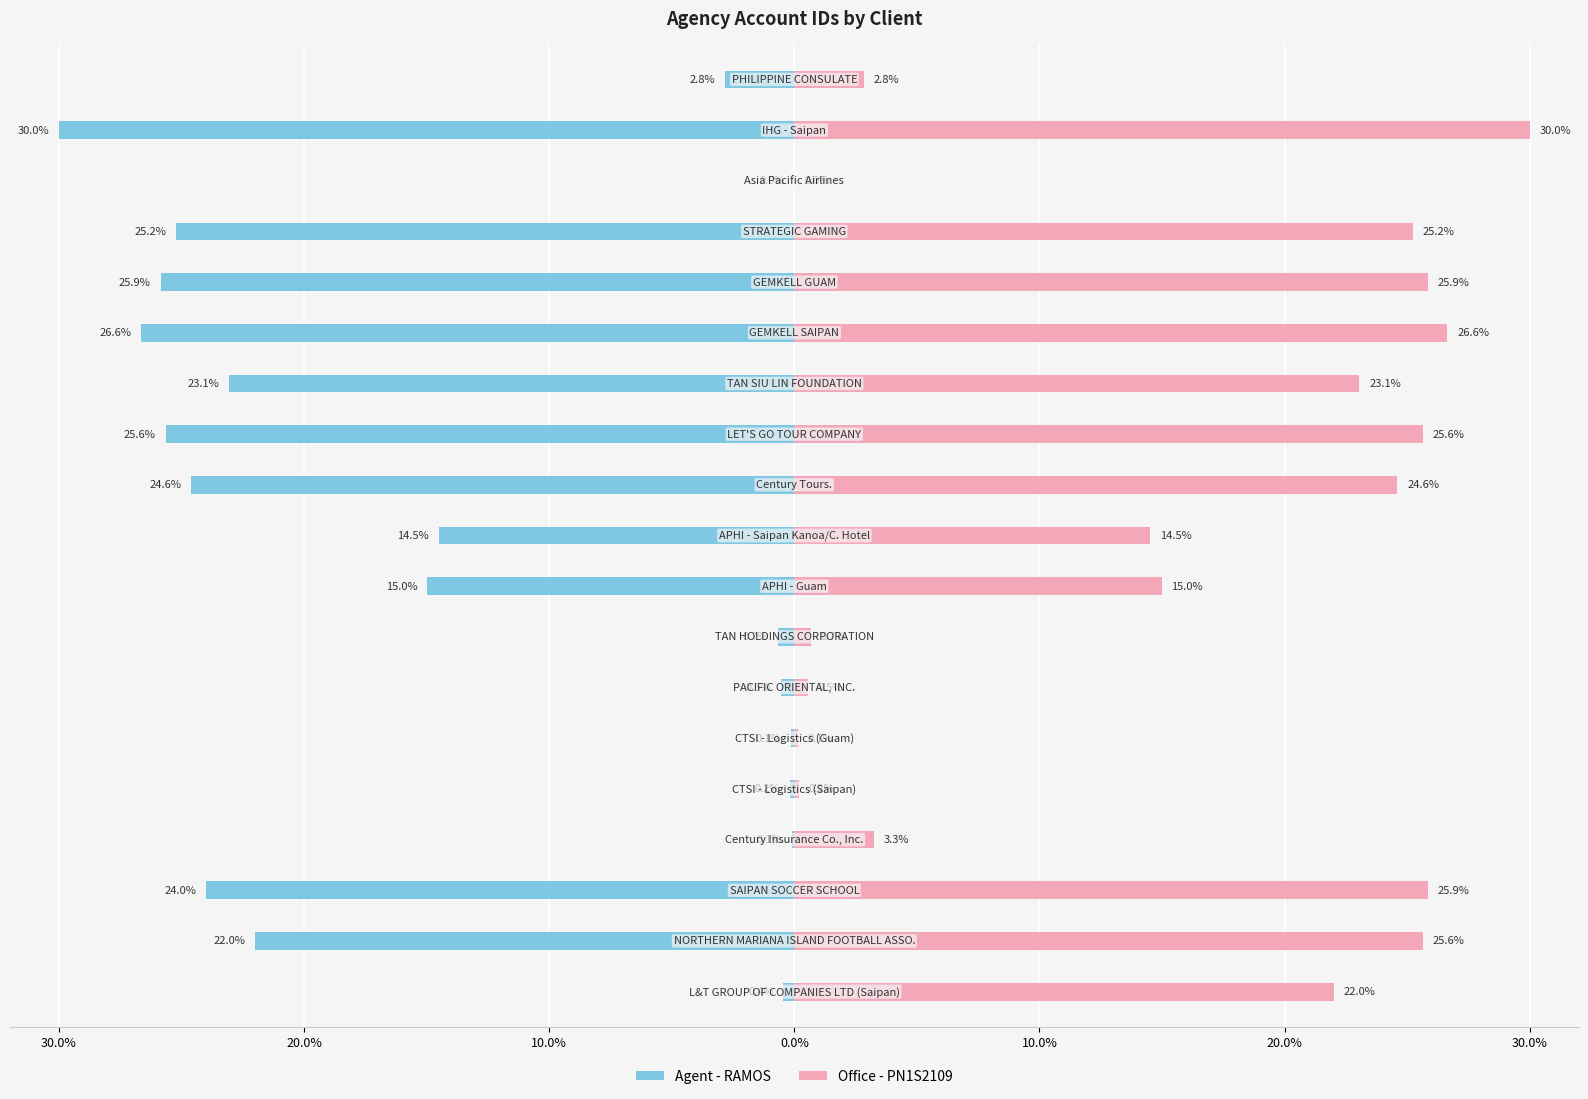

At 30.0%, list the series in order from largest to smallest.

Office - PN1S2109, Agent - RAMOS